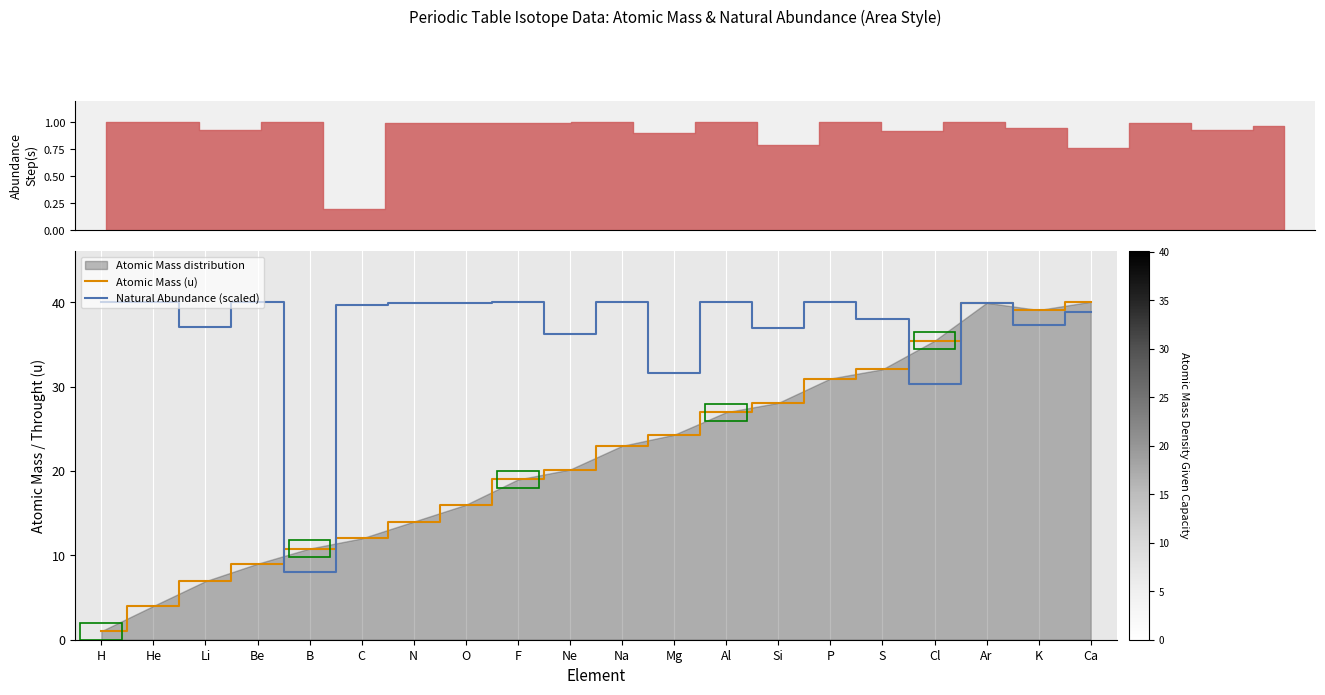

Where is the first local maximum for Atomic Mass (u)?

Ar